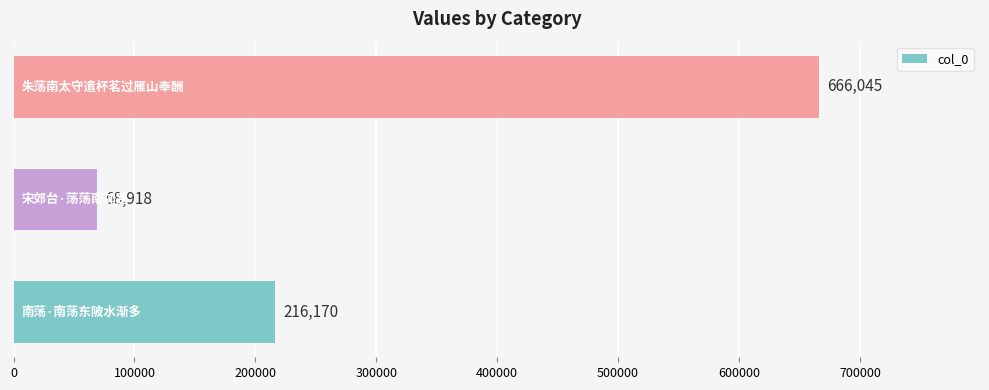

Count the values in the range 68918 to 666045.

3